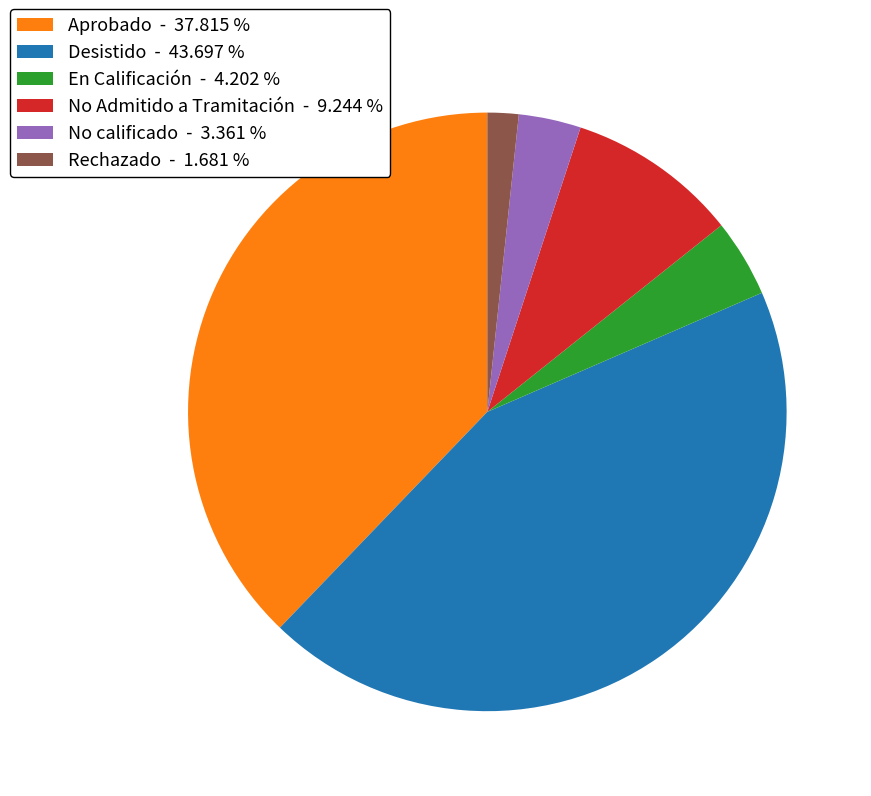

Which has a higher value, Desistido - 43.697 % or Aprobado - 37.815 %?

Desistido - 43.697 %